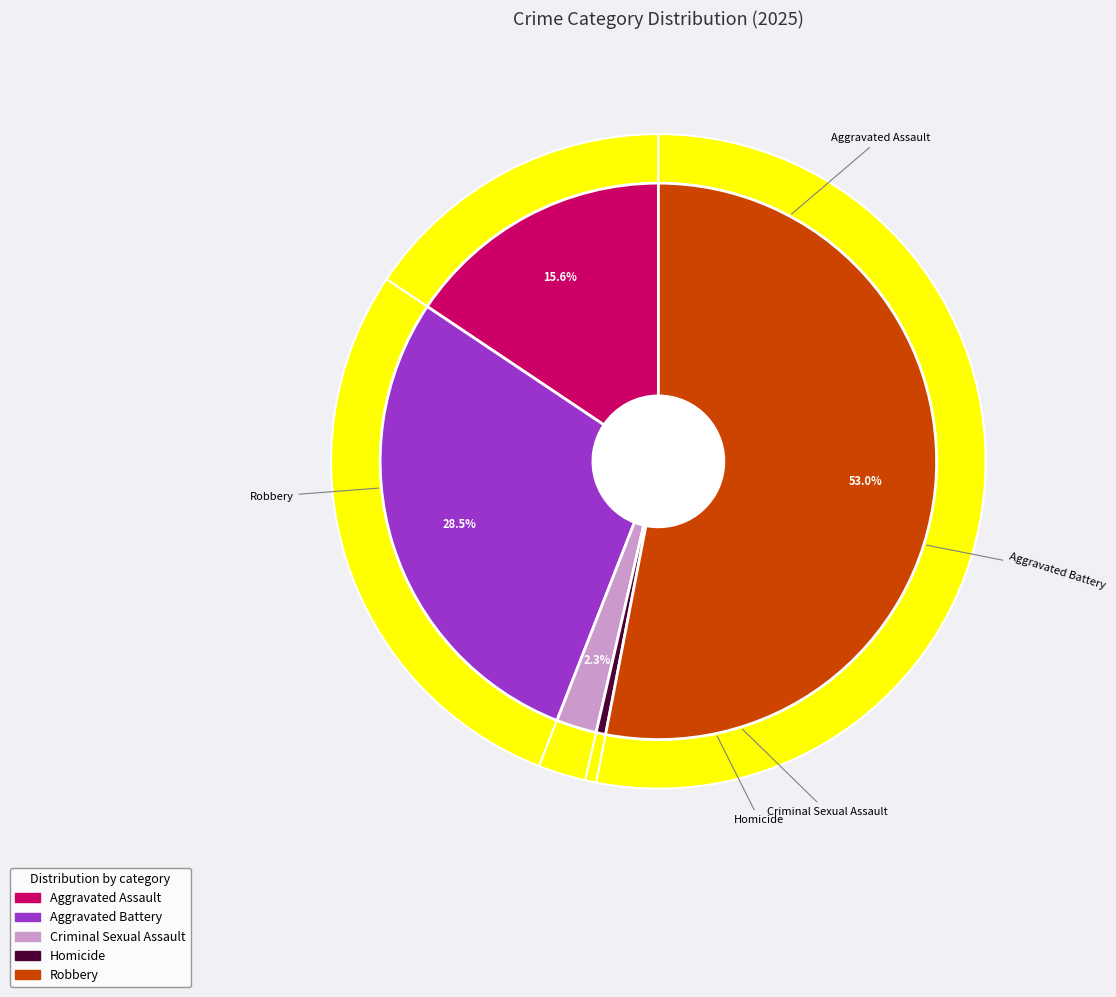

To the nearest percent, what is the difference between the largest and smallest slice percentages?

52%